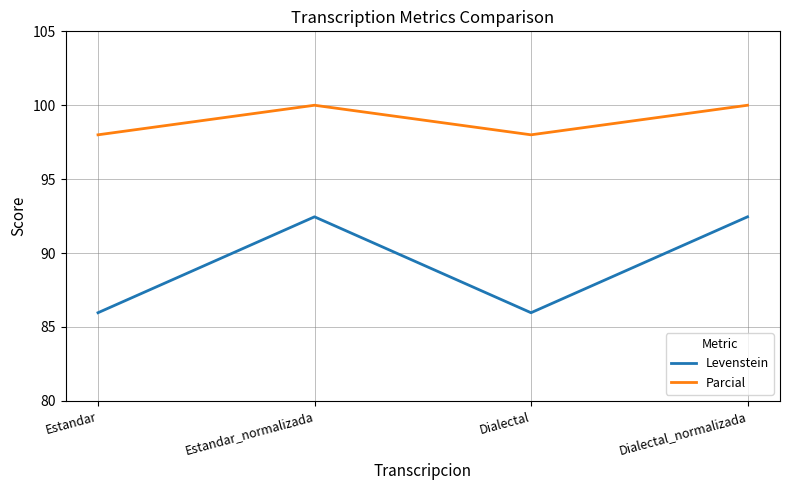

In Levenstein, how many points are lower than both neighbors (excluding endpoints)?

1